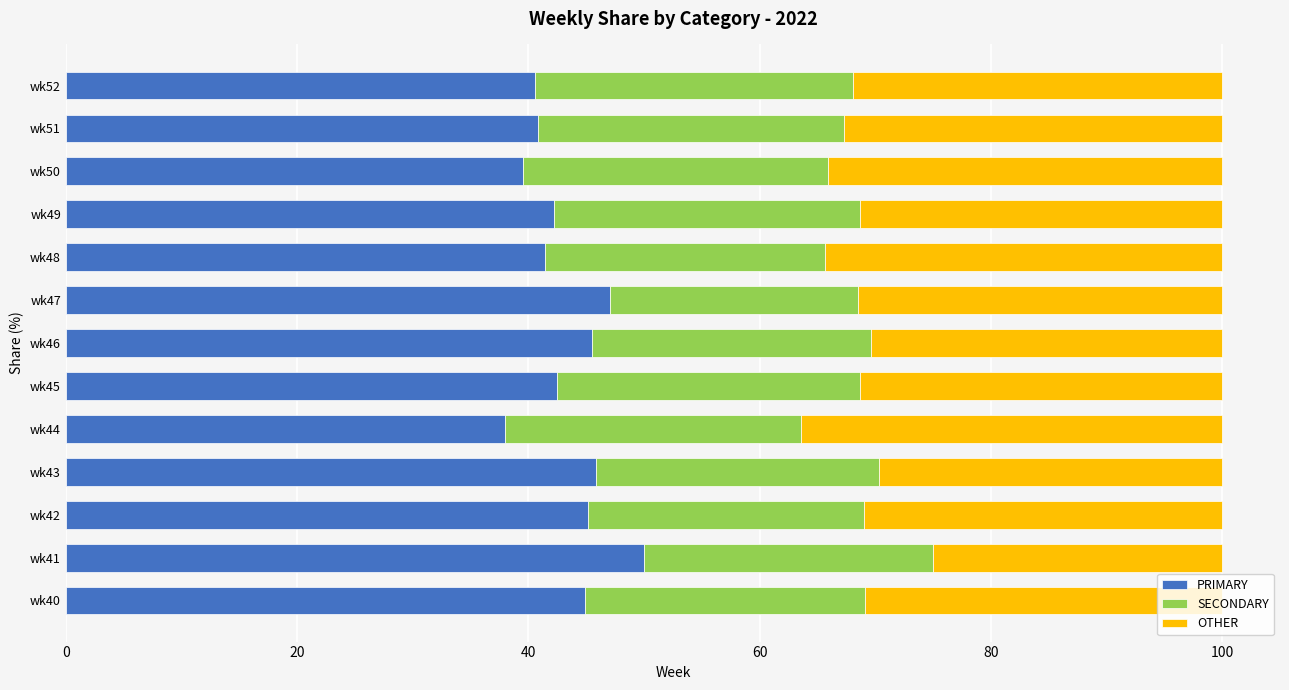

Which category has the highest value in the PRIMARY series?

wk41